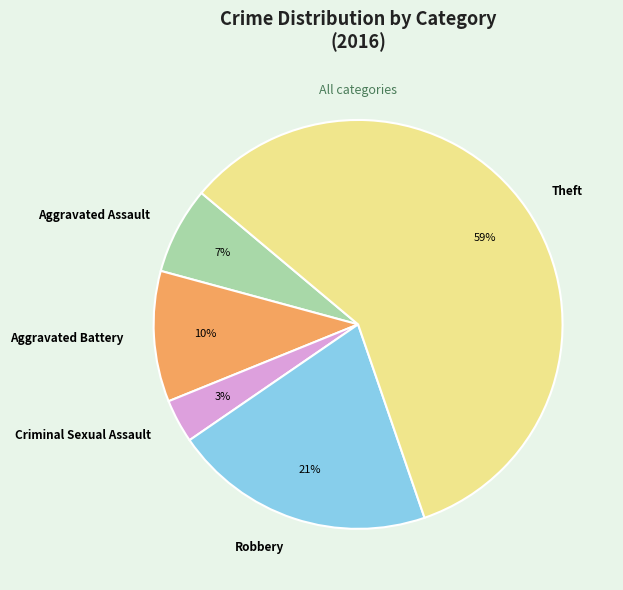

To the nearest percent, what portion does Robbery represent?

21%